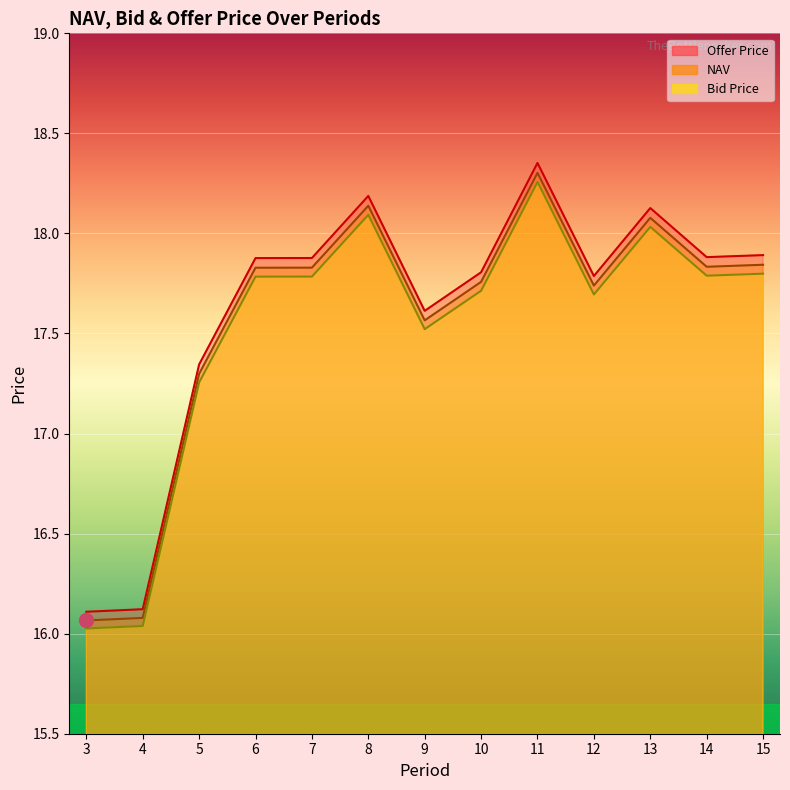

What is the lowest value of the NAV series?

16.1